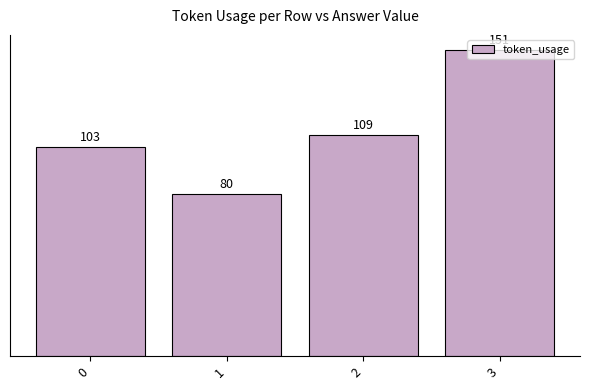

List the labels in order of value, smallest first.

1, 0, 2, 3